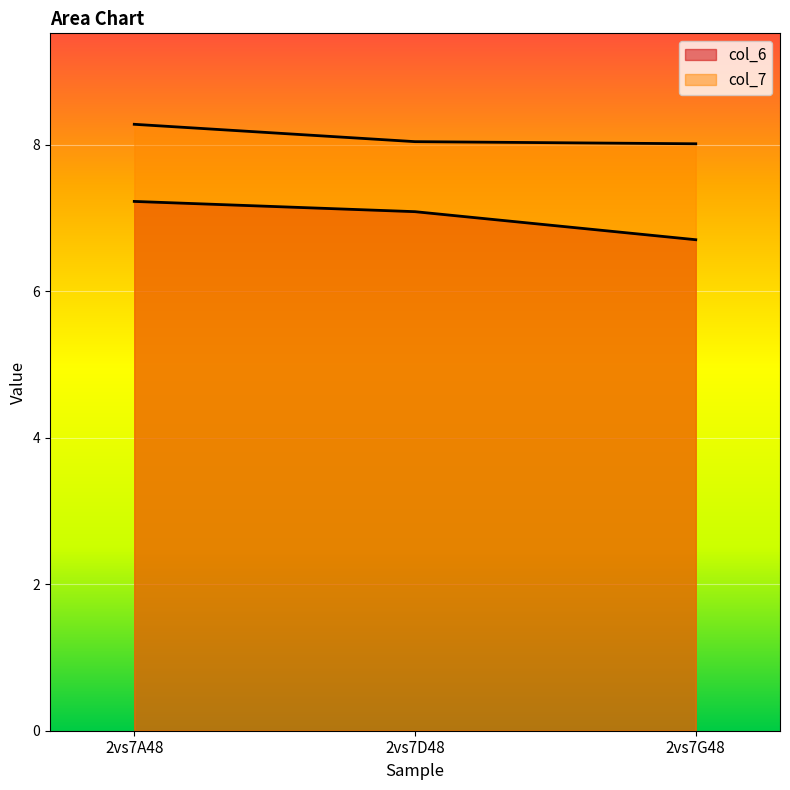

What is the average value of the col_7 series?

8.1